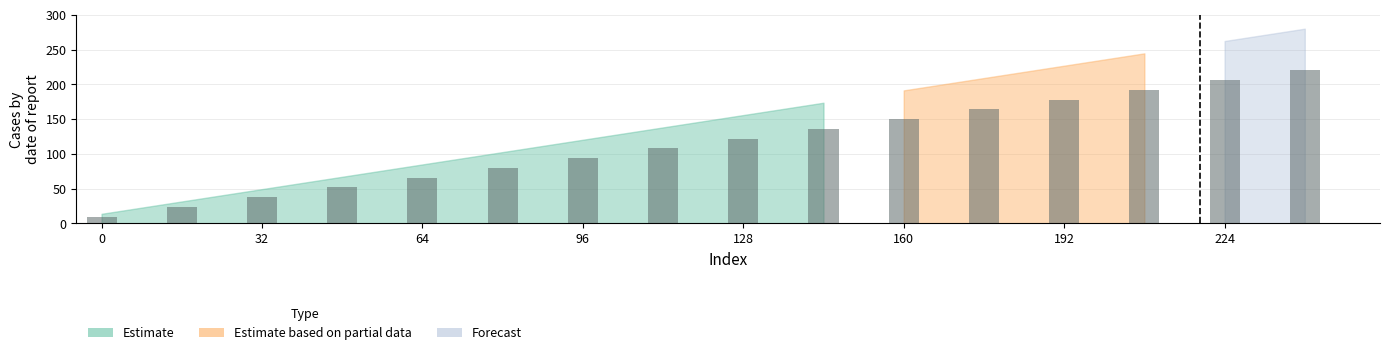

How many bars are there in total?

16